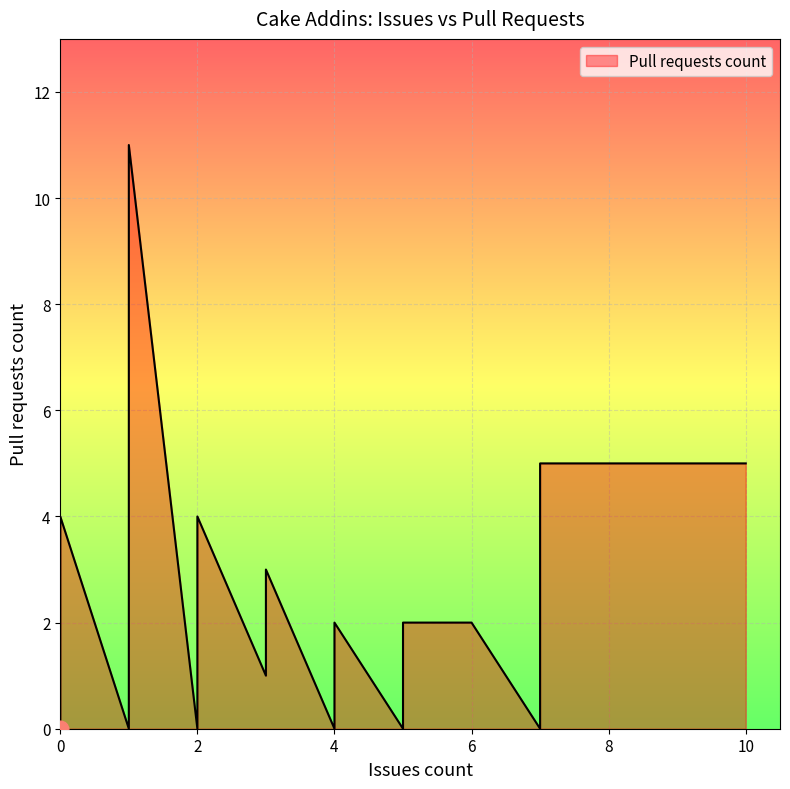

What is the difference between the maximum and minimum values?

11